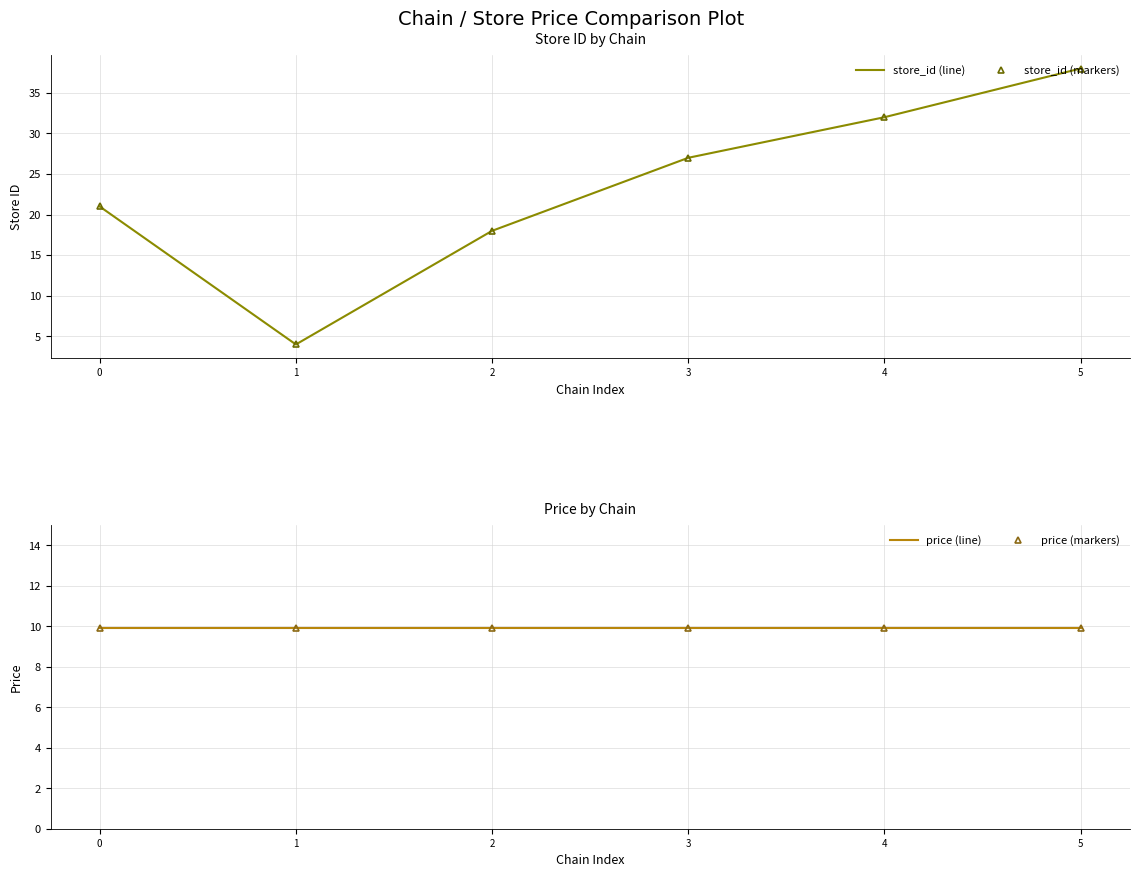

What are all the series names shown in the legend?

store_id (line), store_id (markers), price (line), price (markers)